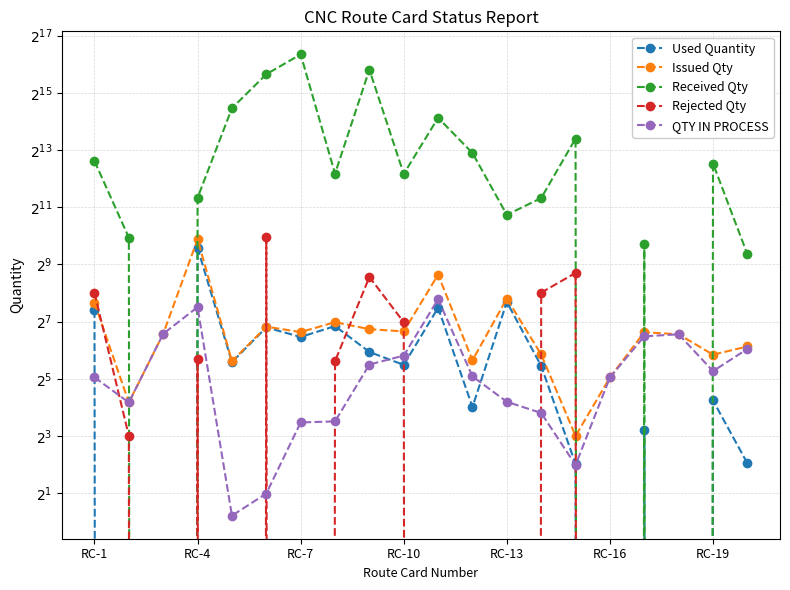

Which series has the widest spread of values?

Received Qty